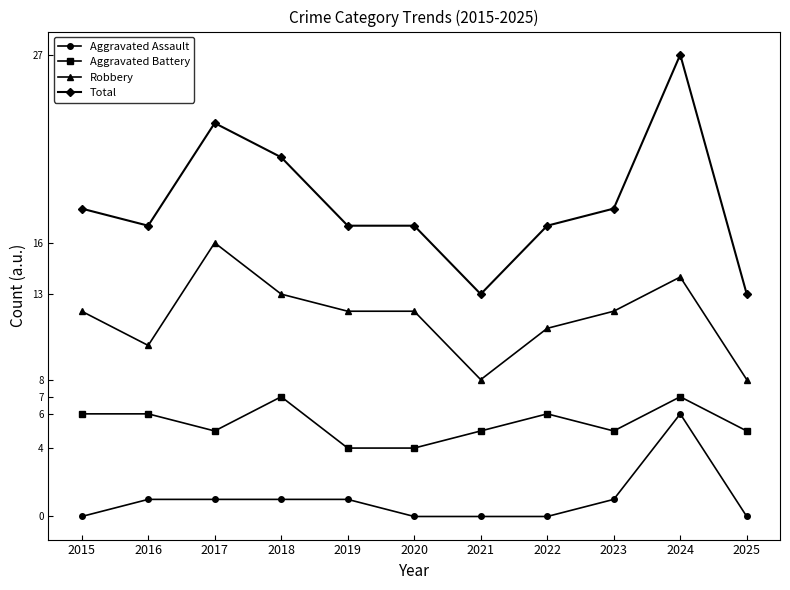

True or false: Aggravated Assault and Aggravated Battery cross at least once.

False